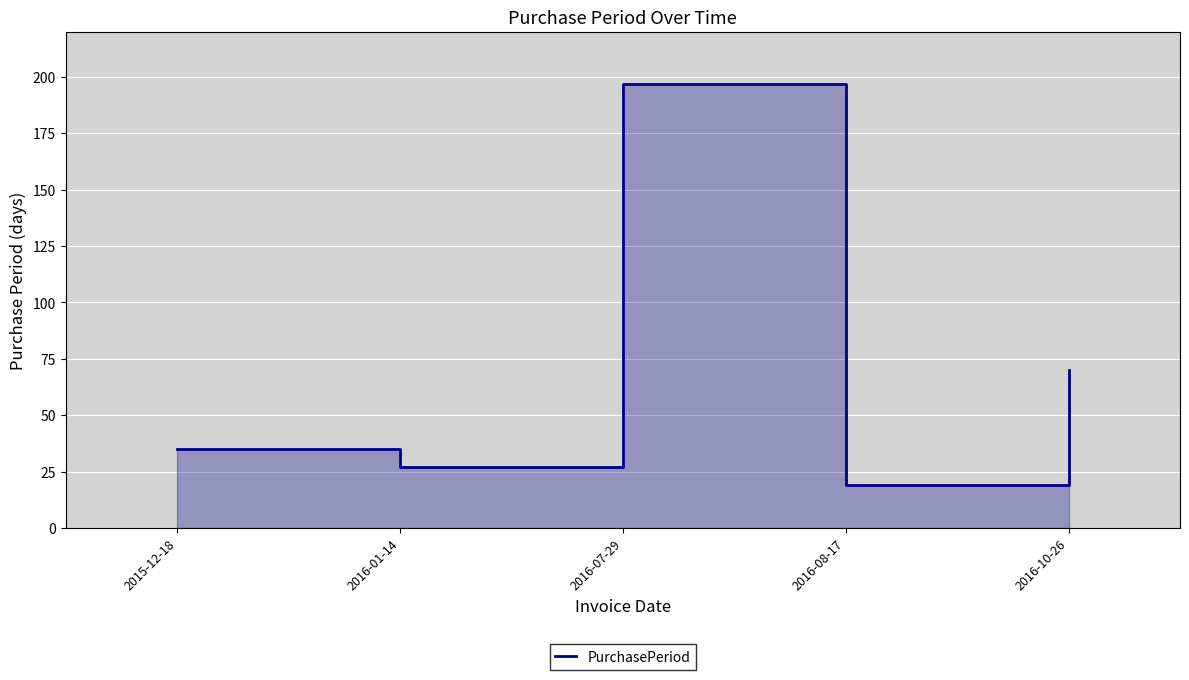

What is the average value?

70